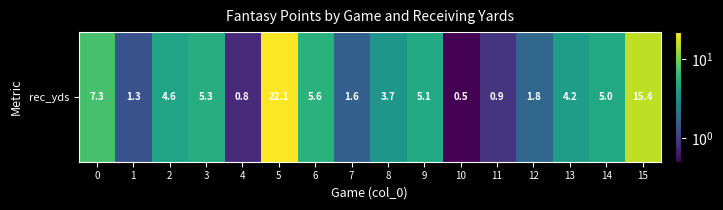

Which label corresponds to the smallest value in the chart?

10